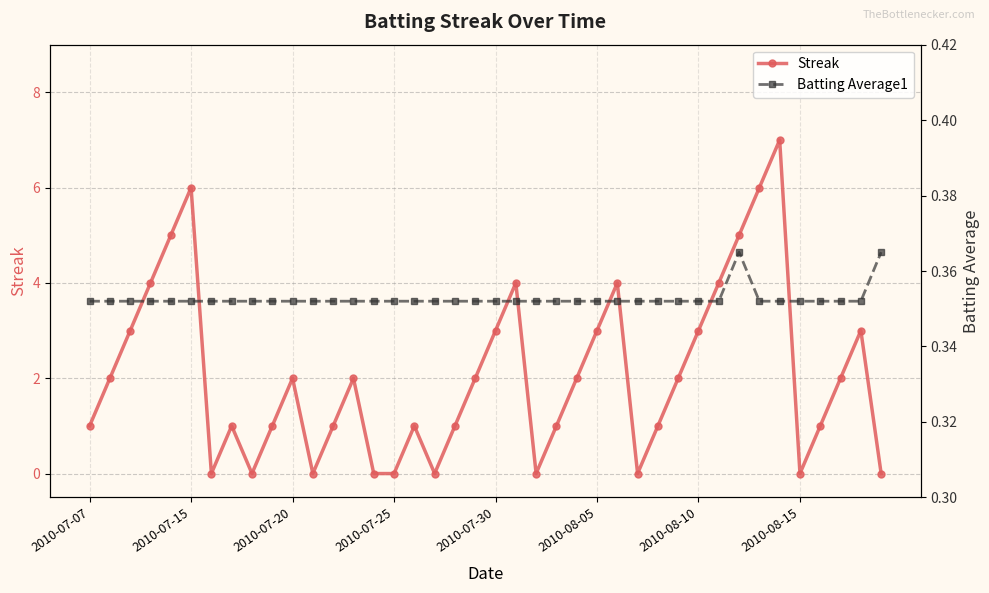

At which category does Streak reach its first local peak?

2010-07-15